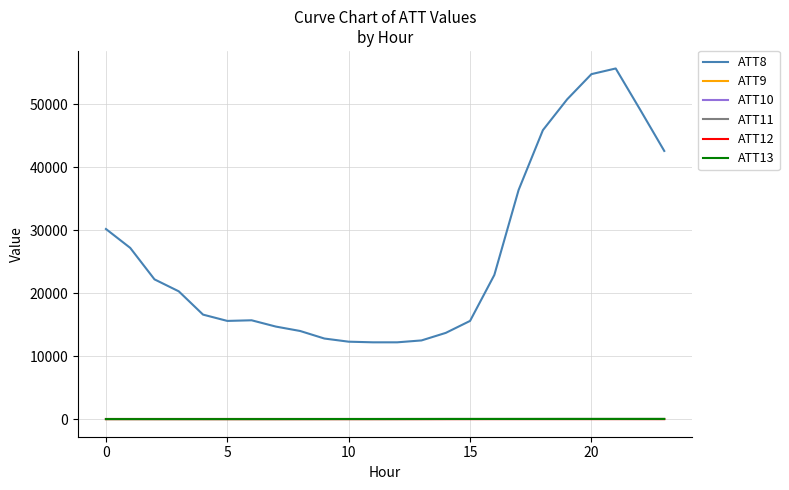

True or false: ATT10 and ATT13 intersect in this chart.

False